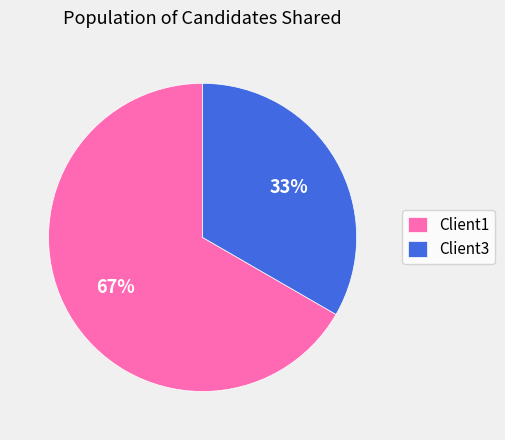

Is there a majority slice in this chart?

Yes